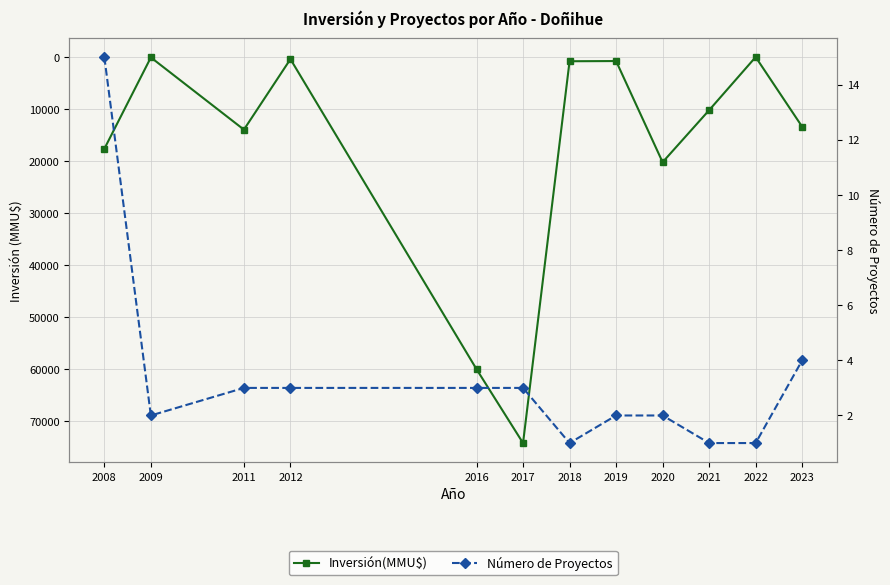

The Número de Proyectos series shows 1 at 2022. True or false?

True